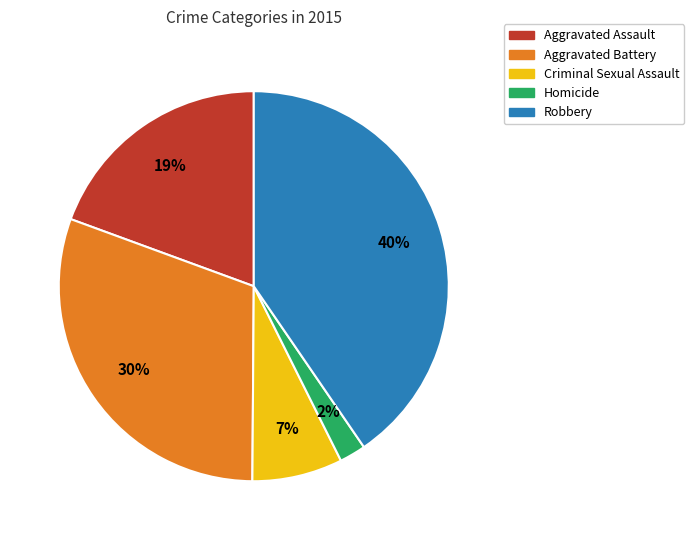

Do Criminal Sexual Assault and Aggravated Battery together represent more than half of the pie?

No